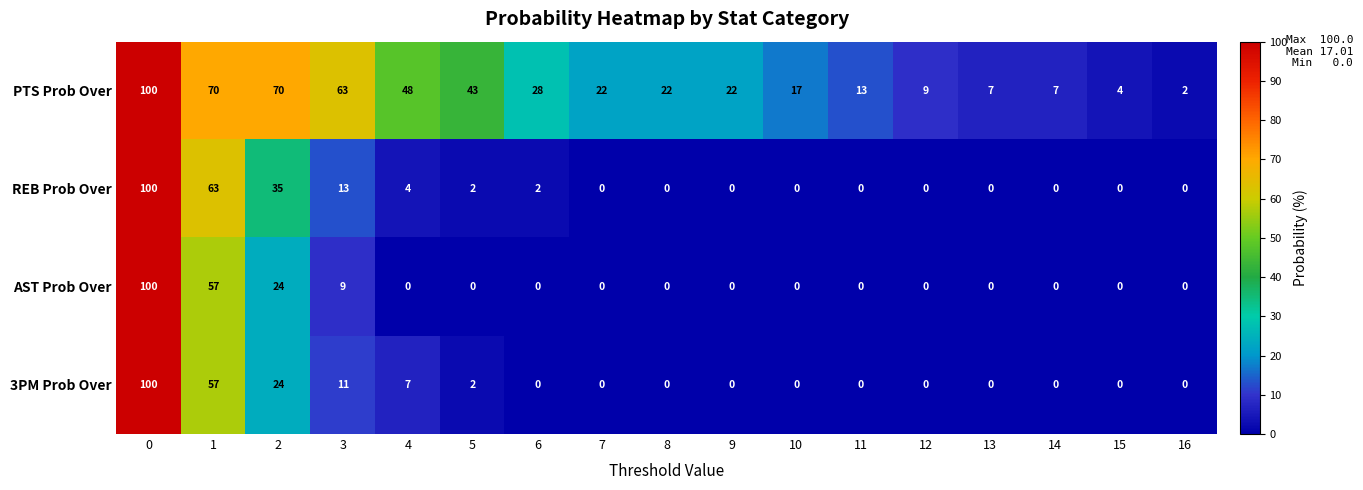

Which series has the largest total across all categories?

PTS Prob Over